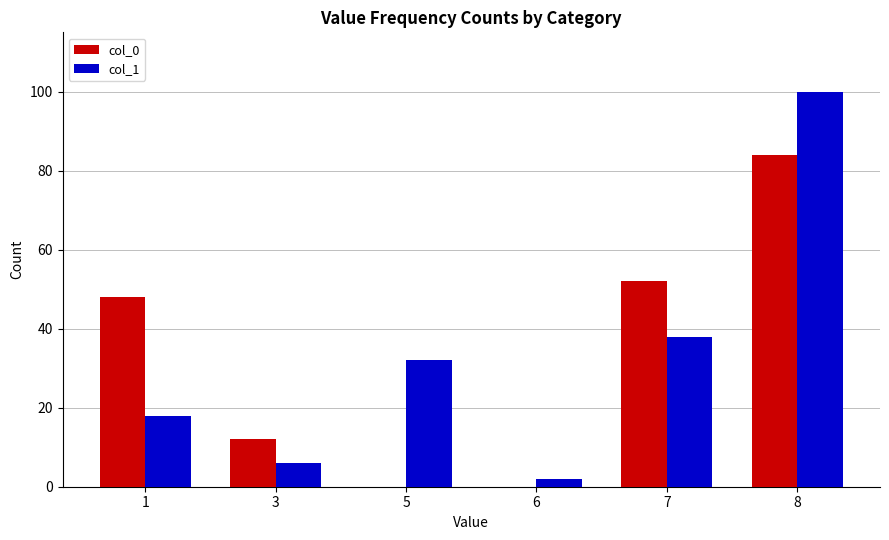

Reading left to right, transcribe all the data shown in this chart.

col_0: 1=48	3=12	5=0	6=0	7=52	8=84
col_1: 1=18	3=6	5=32	6=2	7=38	8=100